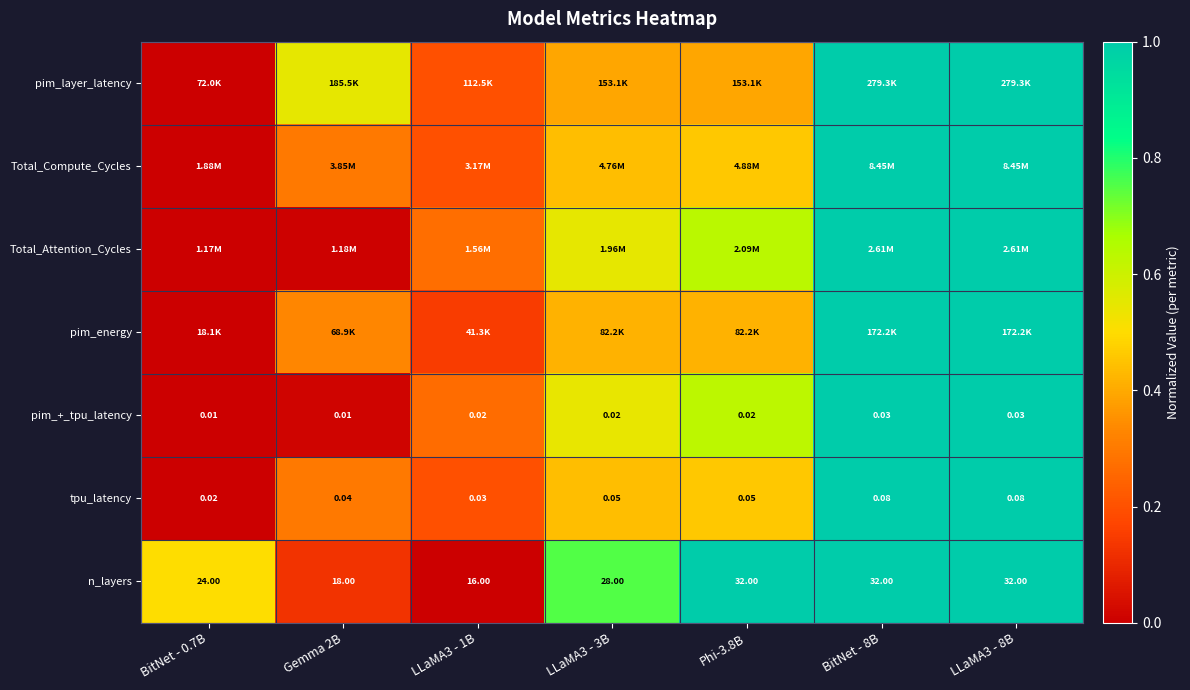

Is the value of tpu_latency at LLaMA3 - 1B greater than the value of pim_+_tpu_latency at BitNet - 0.7B?

Yes